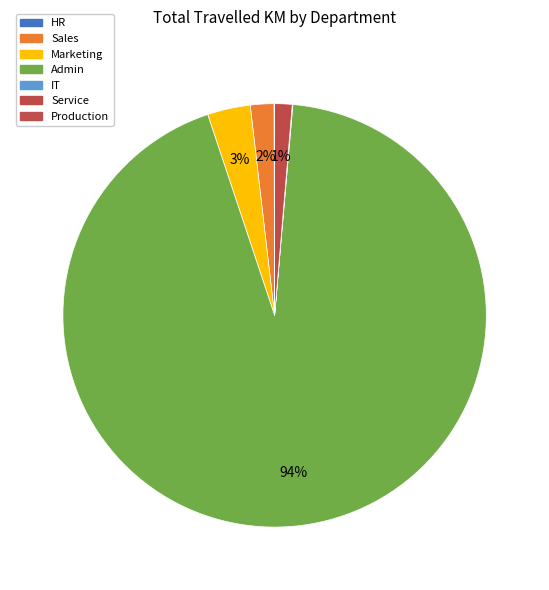

How many segments does this pie chart have?

7